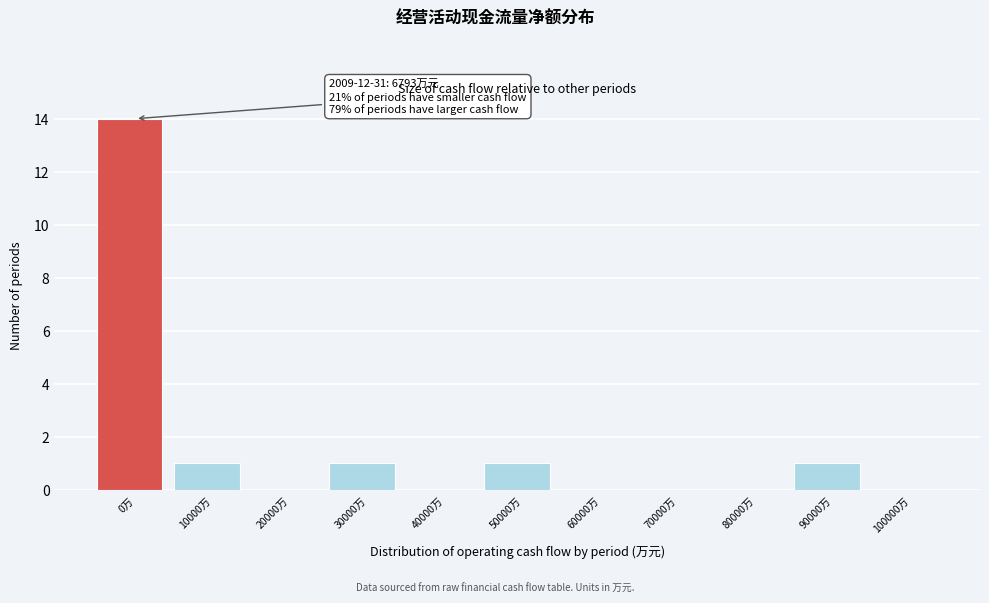

Reading left to right, list all the values displayed in this chart.

0万=14	10000万=1	20000万=0	30000万=1	40000万=0	50000万=1	60000万=0	70000万=0	80000万=0	90000万=1	100000万=0